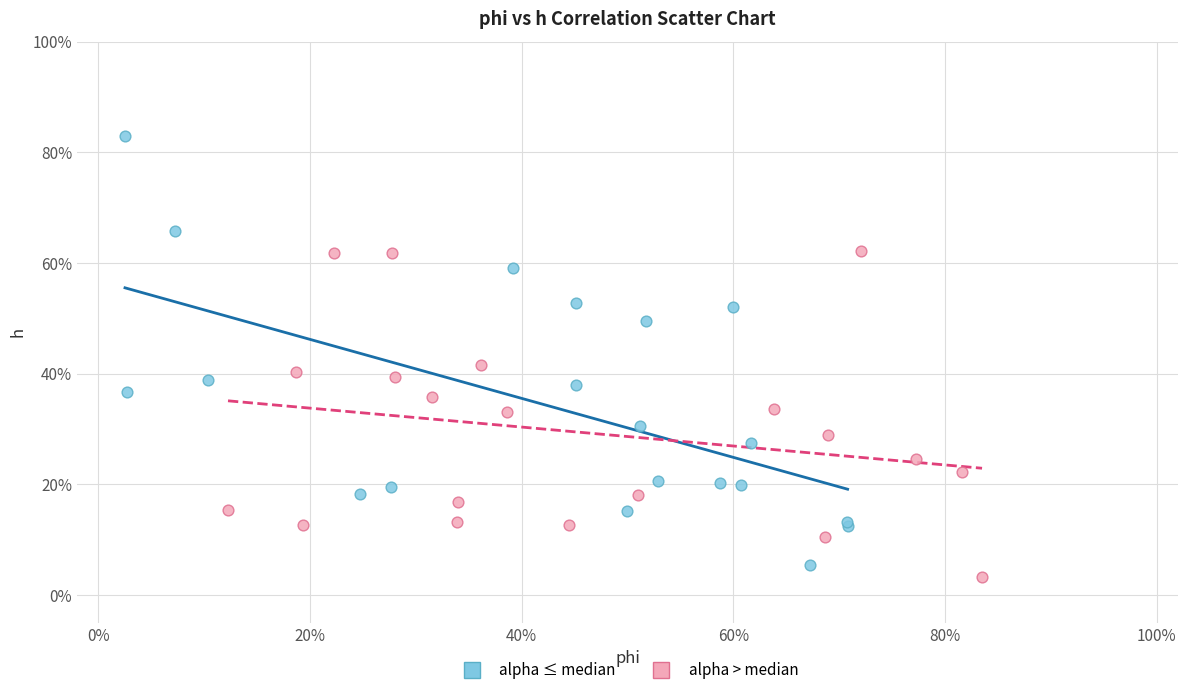

What are all the series names shown in the legend?

alpha ≤ median, alpha > median